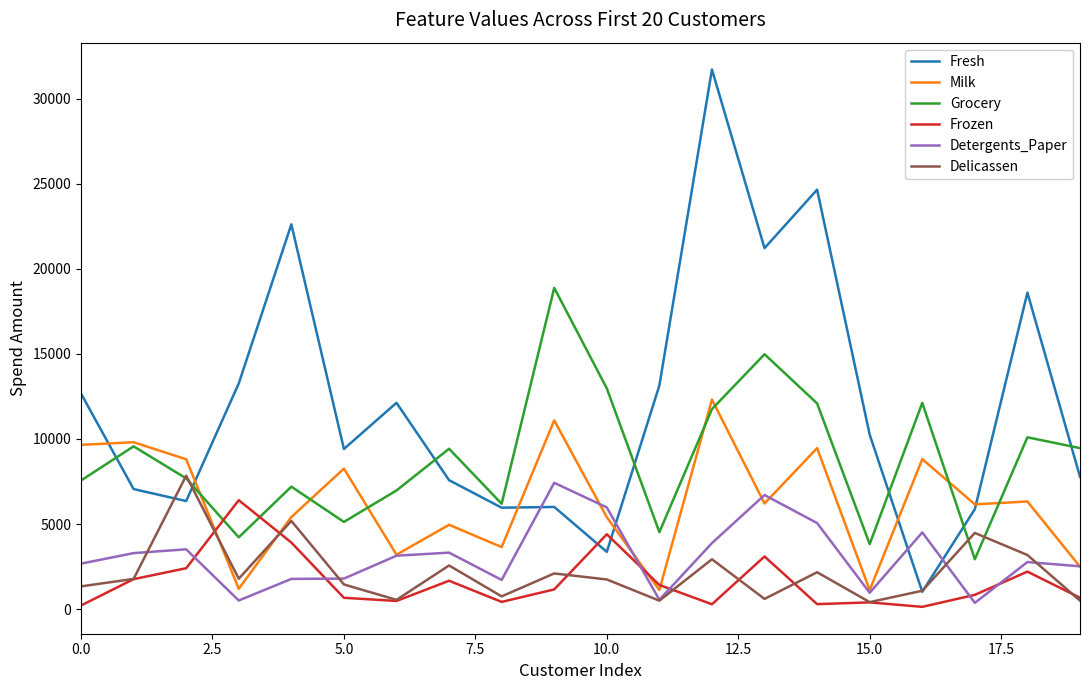

What is the maximum value shown in the chart?

31714